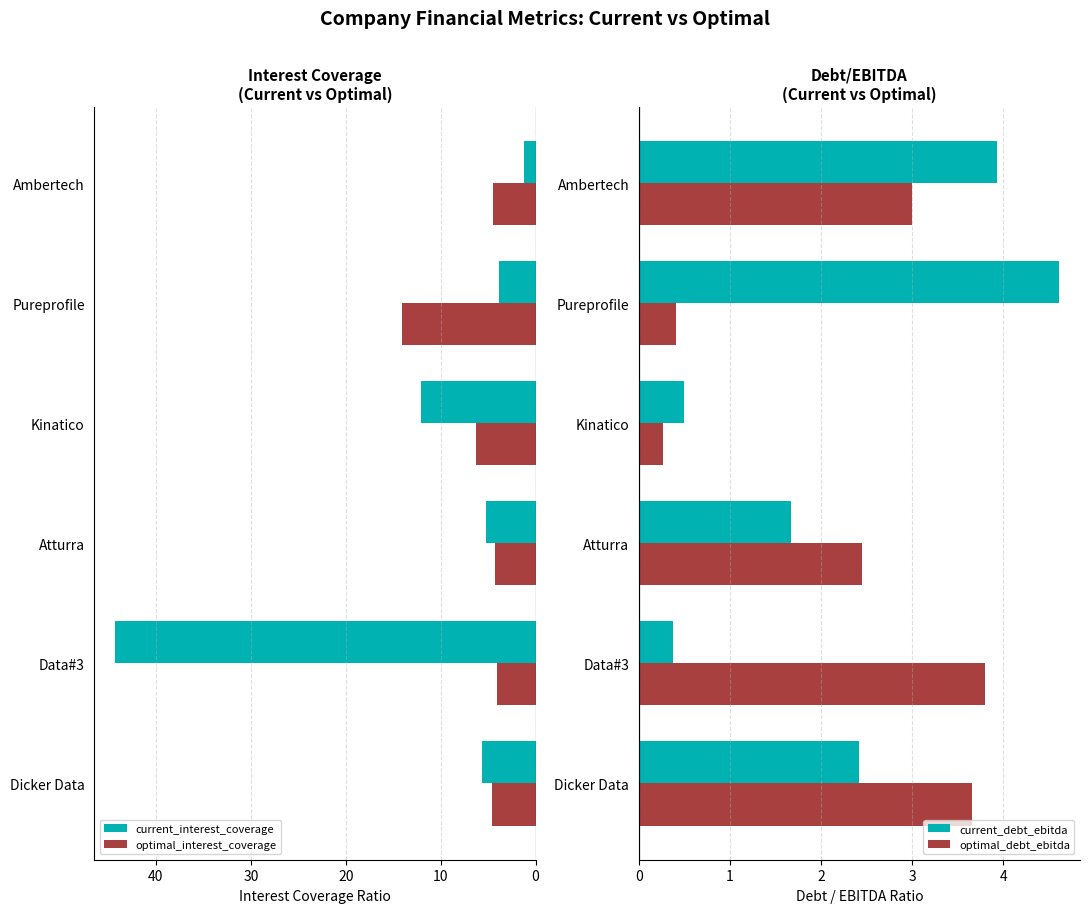

What is the difference between the optimal_interest_coverage values at 30 and 10?

2.3